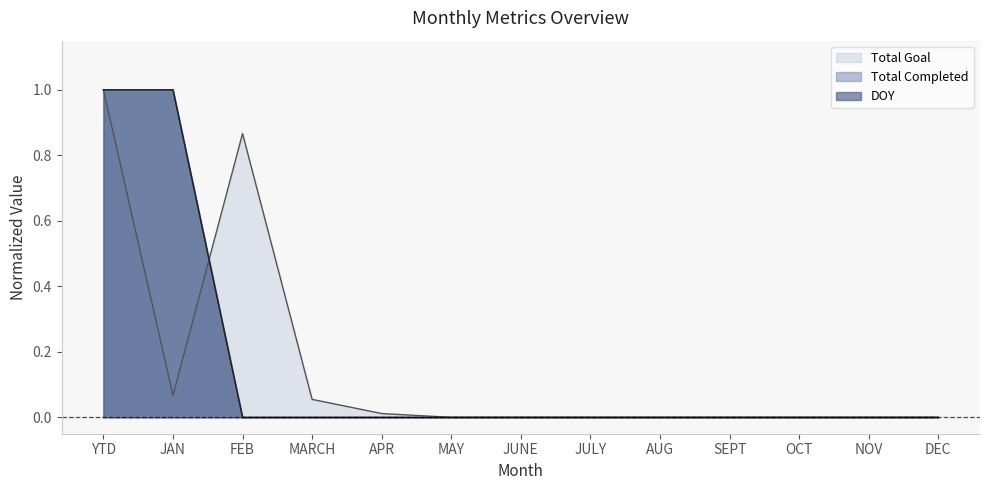

Rank the categories by Total Completed line value from highest to lowest.

YTD, JAN, FEB, MARCH, APR, MAY, JUNE, JULY, AUG, SEPT, OCT, NOV, DEC